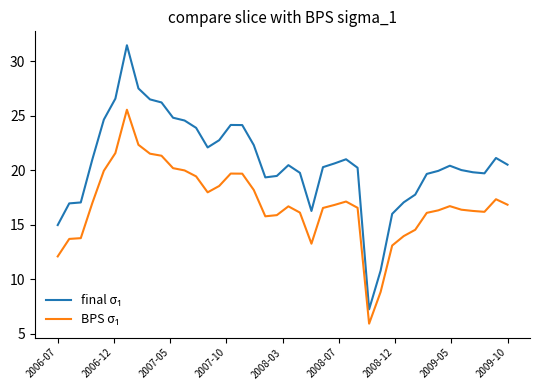

What is the maximum value shown in the chart?

31.5